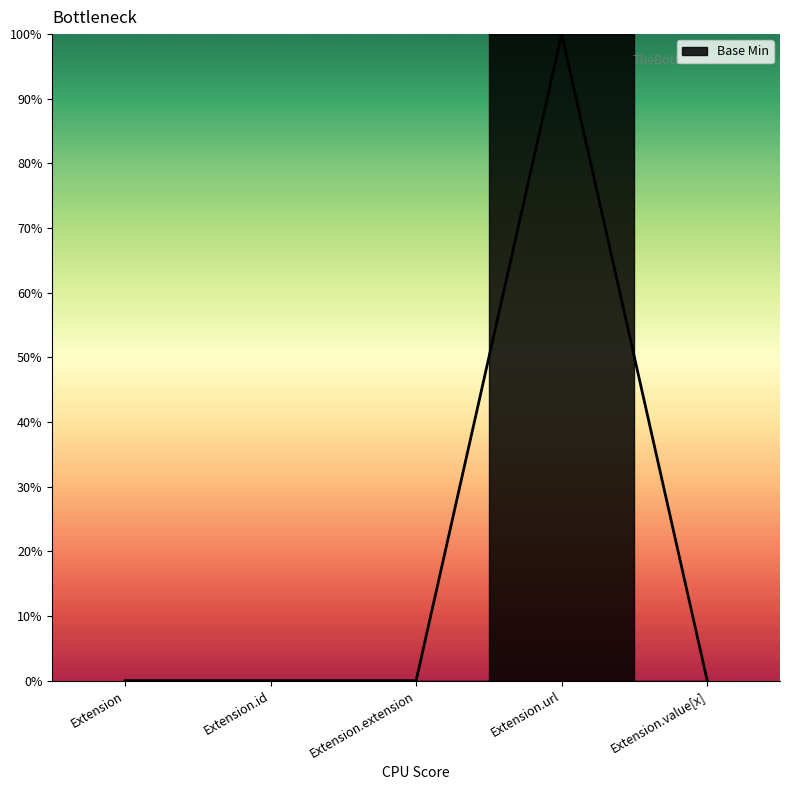

Rank the categories by value from lowest to highest.

Extension, Extension.id, Extension.extension, Extension.value[x], Extension.url